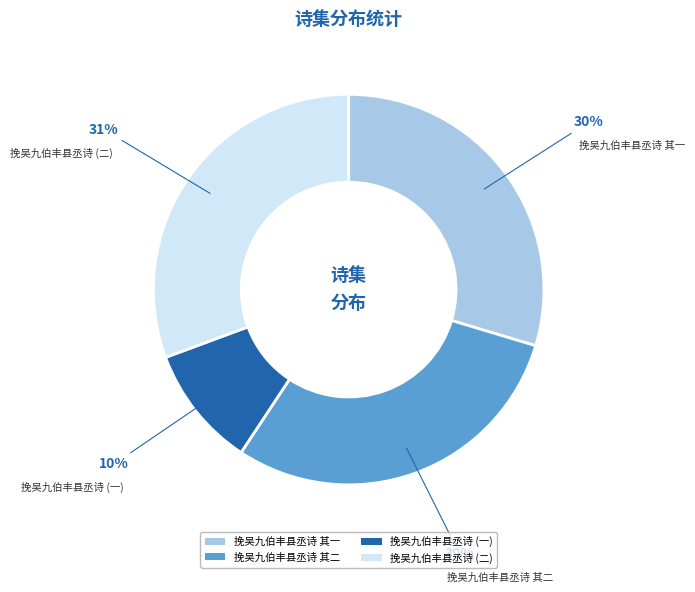

Is 挽吴九伯丰县丞诗 其一 the majority of the pie?

No